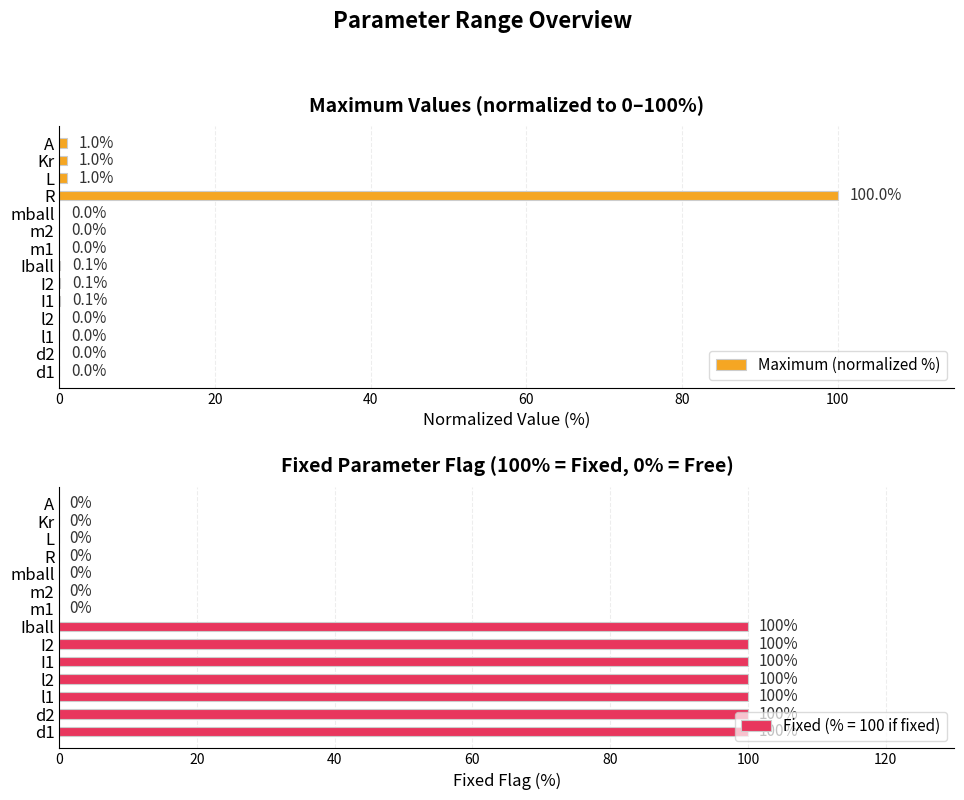

At which label does Maximum (normalized %) reach its peak?

R